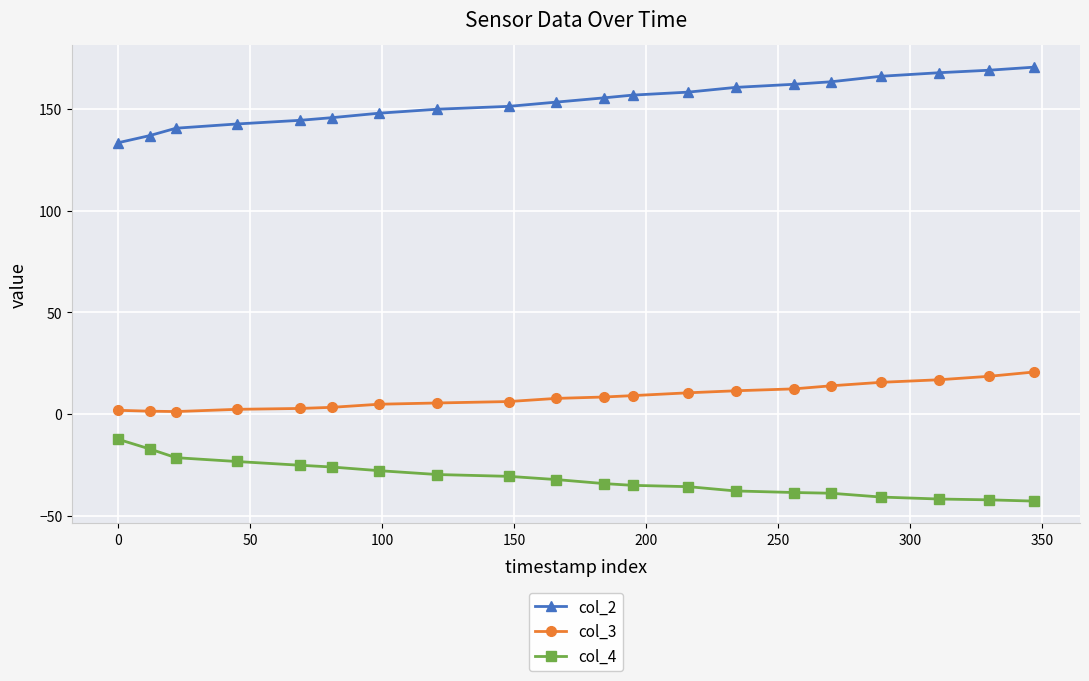

True or false: col_4 and col_2 cross at least once.

False